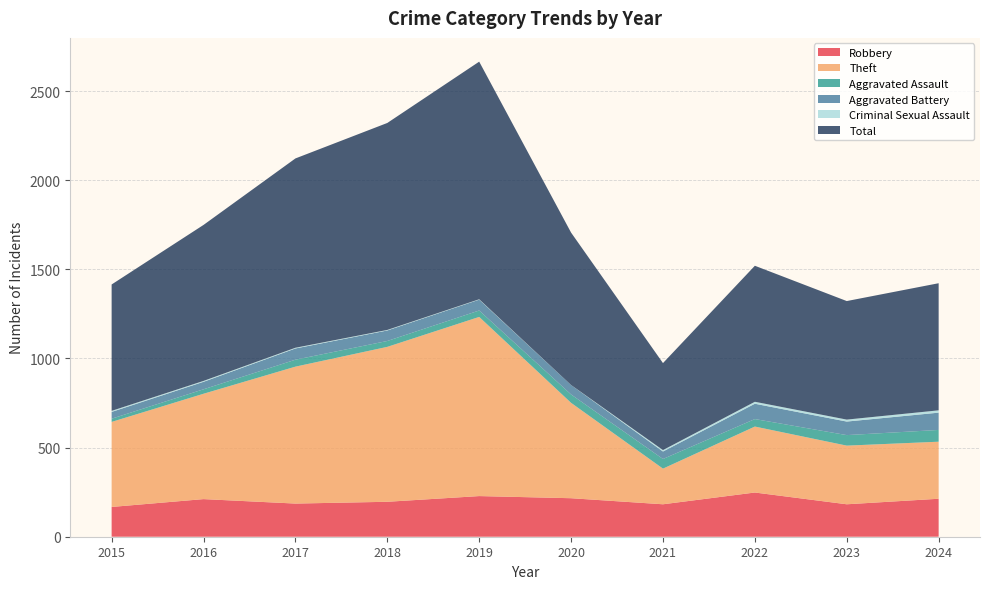

Reading left to right, extract all data points from this chart.

Robbery: 167	211	186	196	228	216	182	248	182	213
Theft: 477	591	768	869	1005	535	200	370	329	320
Aggravated Assault: 18	25	39	33	36	47	54	42	59	66
Aggravated Battery: 38	42	63	59	61	53	42	86	76	97
Criminal Sexual Assault: 6	5	4	3	2	0	8	11	11	13
Total: 709	875	1062	1161	1333	855	488	763	665	713